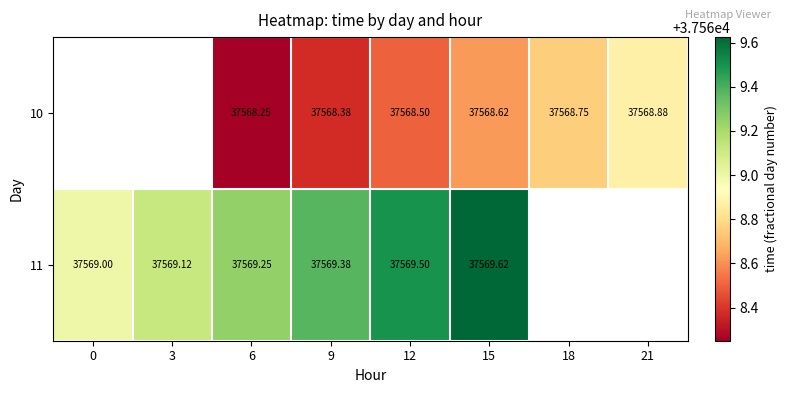

How many values in 11 are above zero?

6